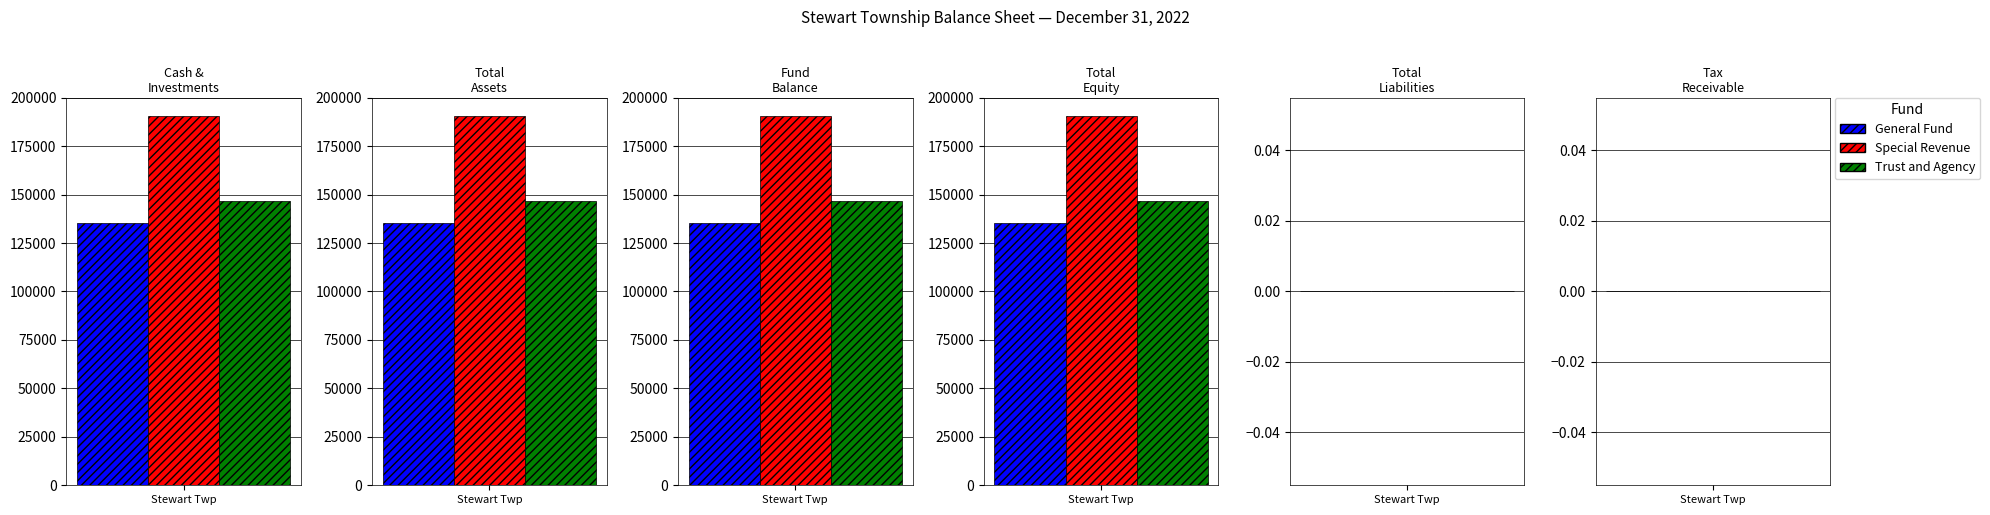

Which series has the largest total across all categories?

Special Revenue